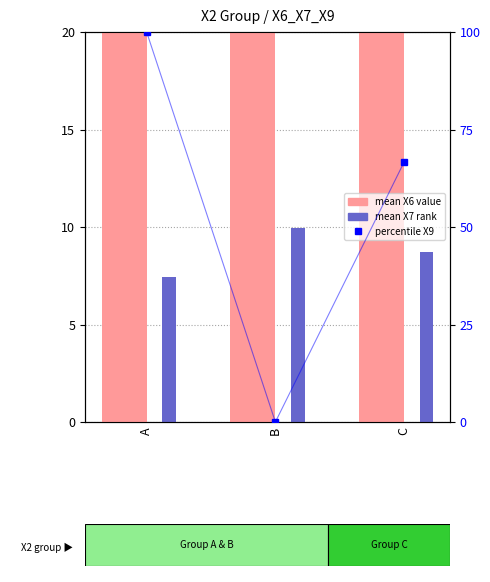

At which label does rank (X7) first exceed 8?

B